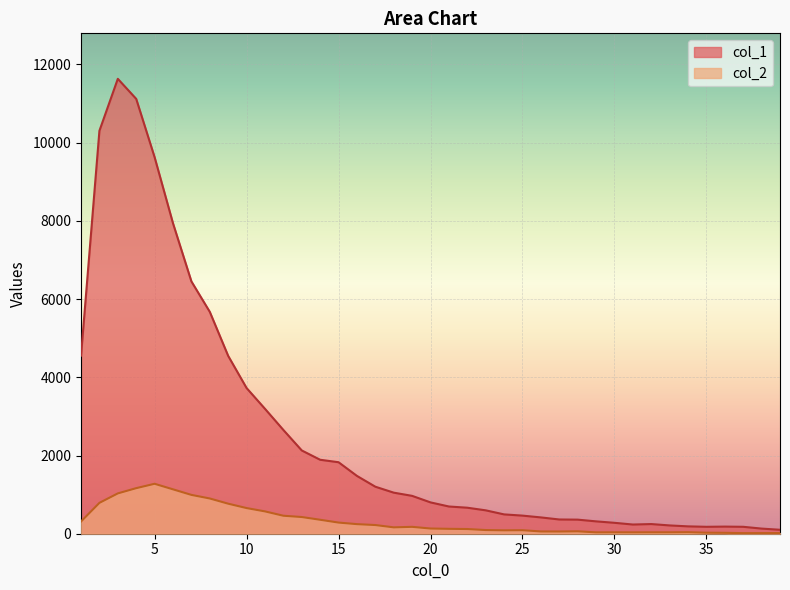

What is the highest value of the col_1 series?

11631